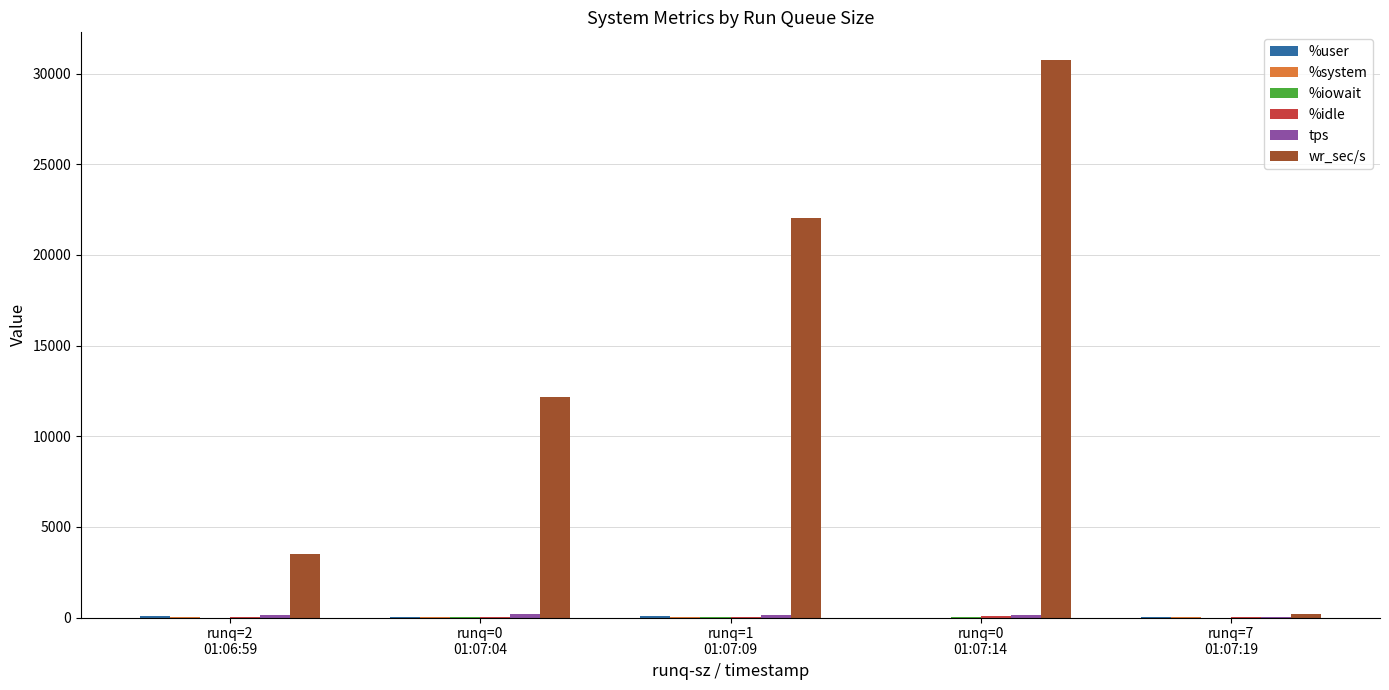

Are the bars horizontal?

No